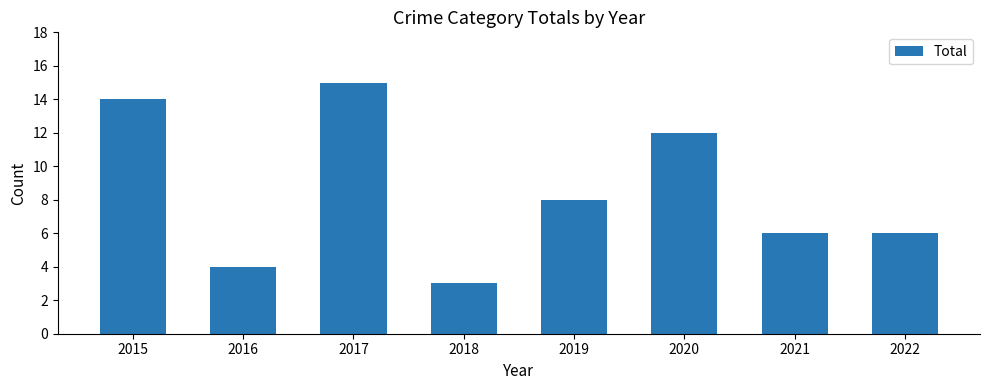

Where does the data first go above 8?

2015